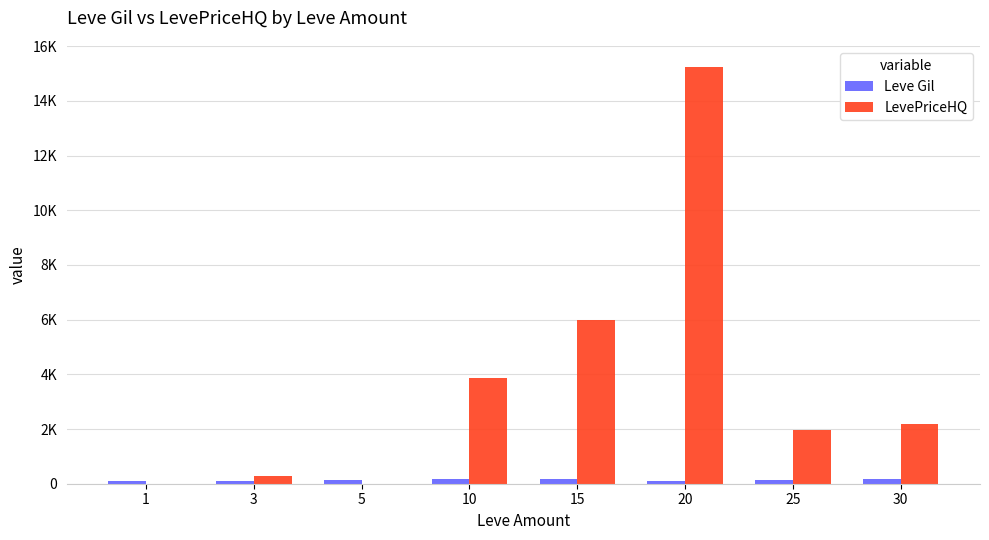

List the labels in order of LevePriceHQ value, largest first.

20, 15, 10, 30, 25, 3, 1, 5